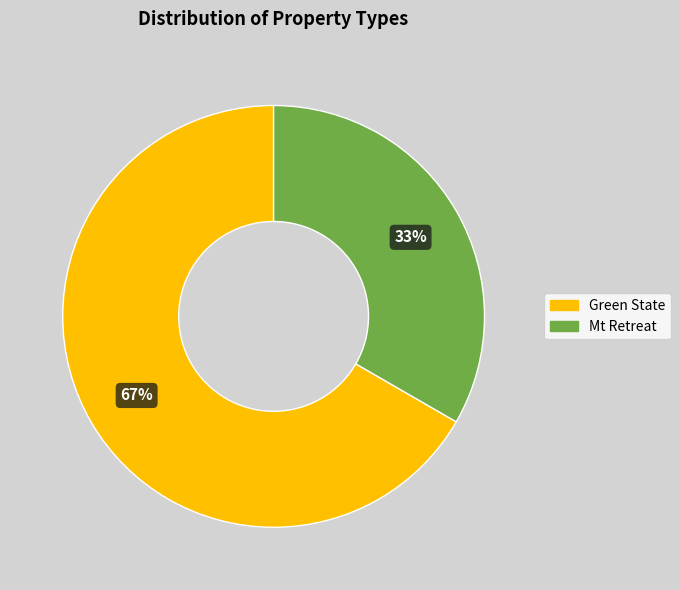

Combined, do Green State and Mt Retreat account for over 50%?

Yes